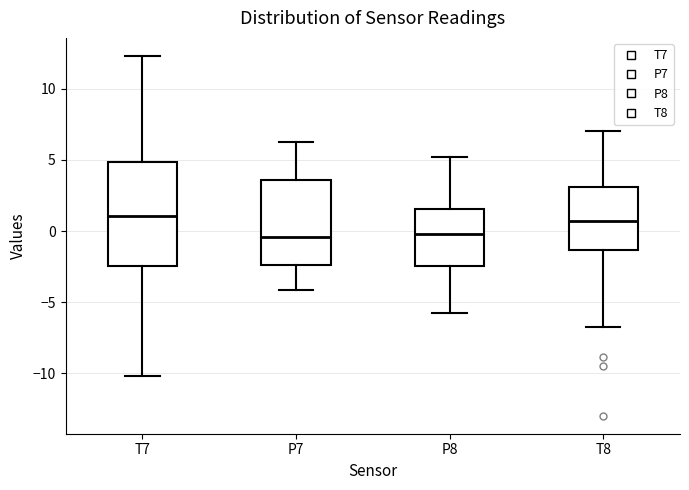

Comparing the boxes themselves (not the whiskers), which one is the tallest?

T7